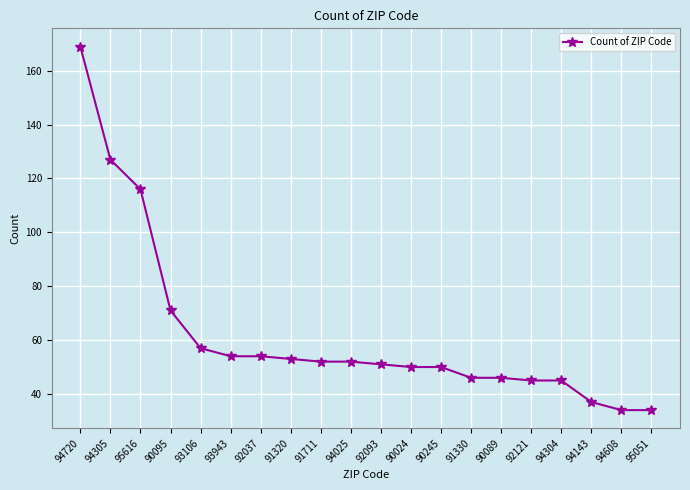

The chart shows a value of 23 at 94143. True or false?

False